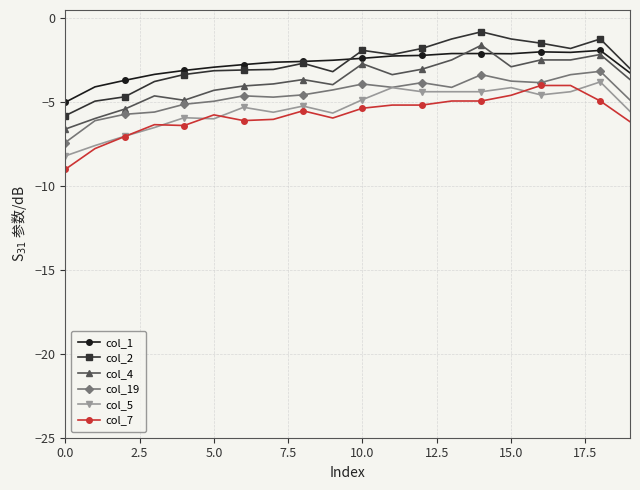

What is the average value of the col_4 series?

-3.7